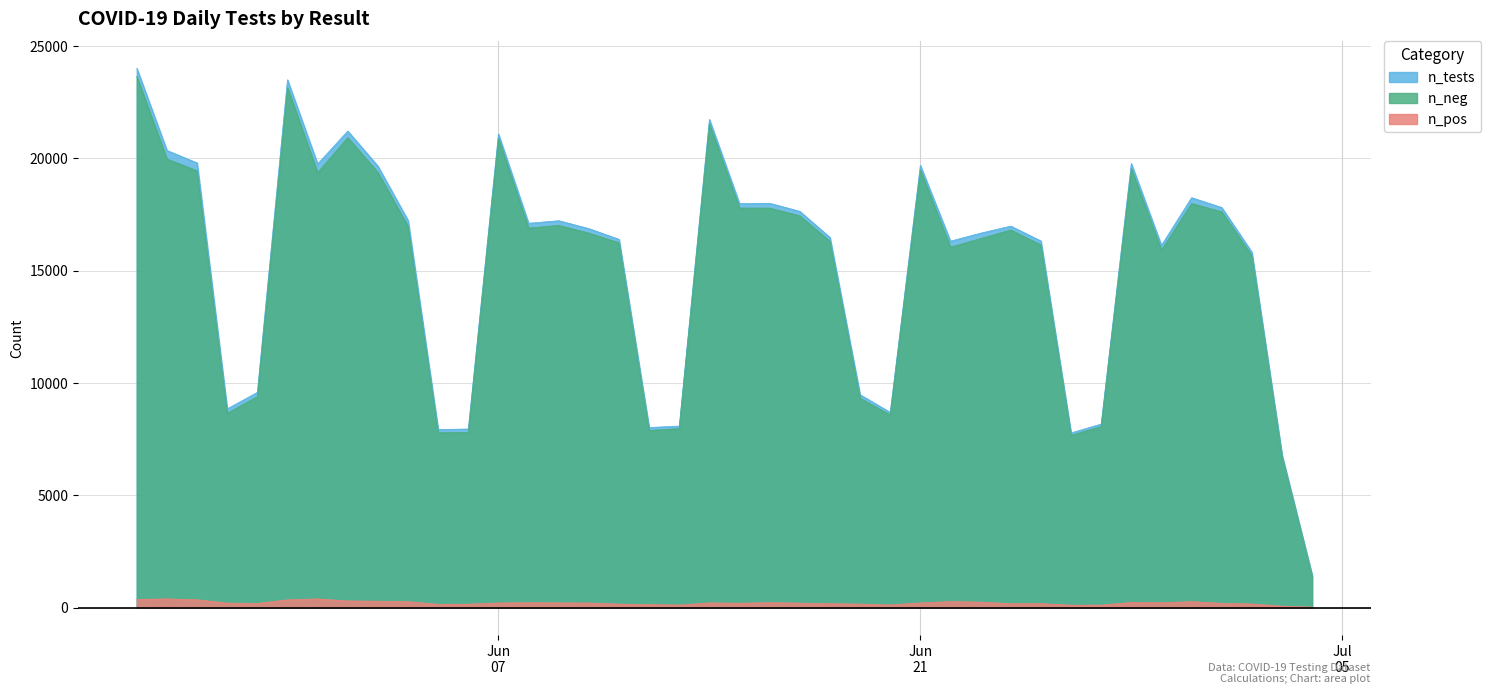

What are all the series names shown in the legend?

n_tests, n_neg, n_pos